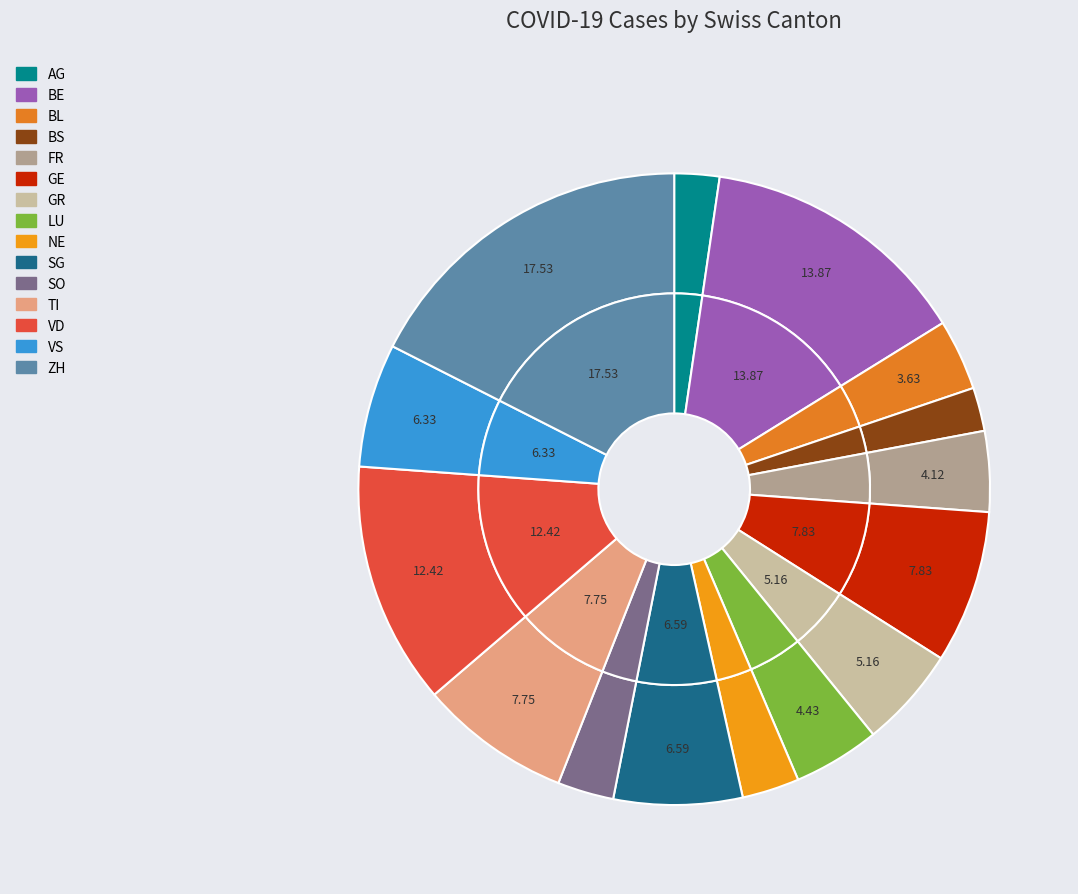

To the nearest percent, what is the difference between the largest and smallest slice percentages?

15%